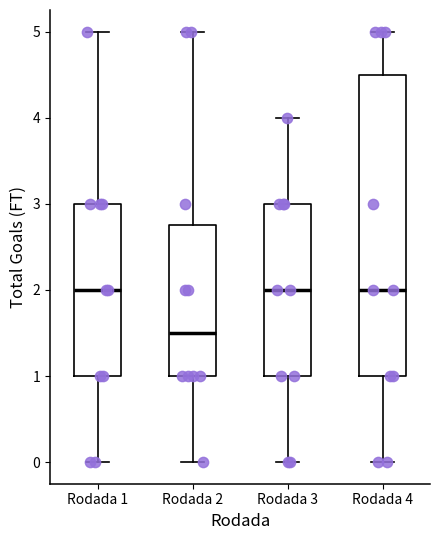

Reading left to right, read every box against the y-axis: the position of its median line, the range the box covers, and the ends of its whiskers. The values are not printed on the chart, so give them approximately, as read against the axis.

Rodada 1: median 2.0, box 1.0 to 3.0, whiskers 0.0 to 5.0
Rodada 2: median 1.5, box 1.0 to 2.8, whiskers 0.0 to 5.0
Rodada 3: median 2.0, box 1.0 to 3.0, whiskers 0.0 to 4.0
Rodada 4: median 2.0, box 1.0 to 4.5, whiskers 0.0 to 5.0